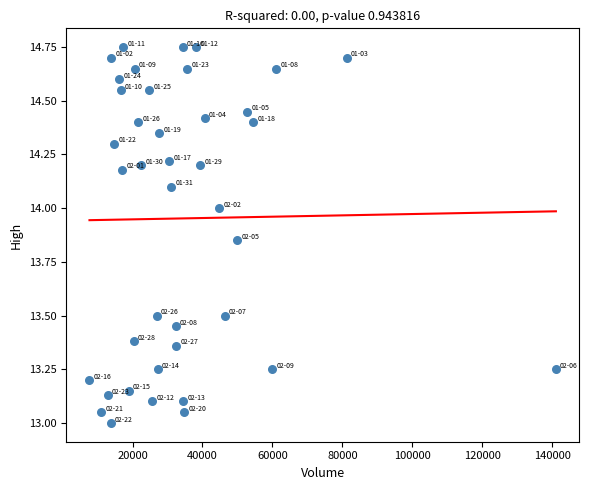

What is the range of X values (max minus min)?

133300.0